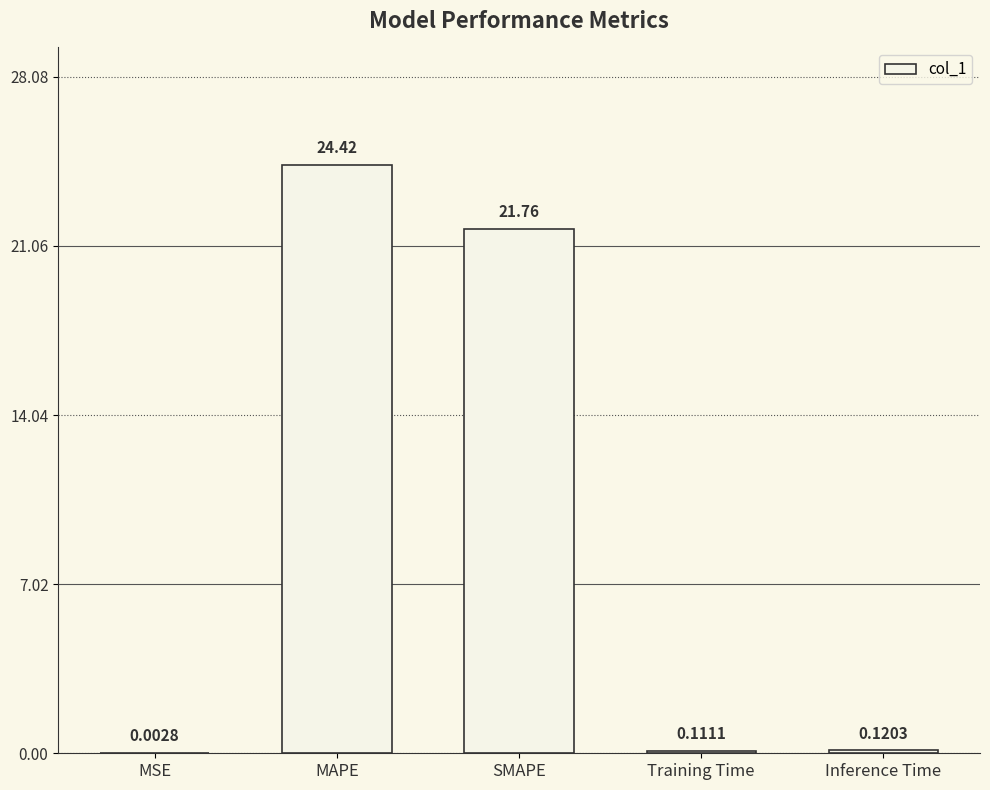

At which label is the value closest to 12?

SMAPE